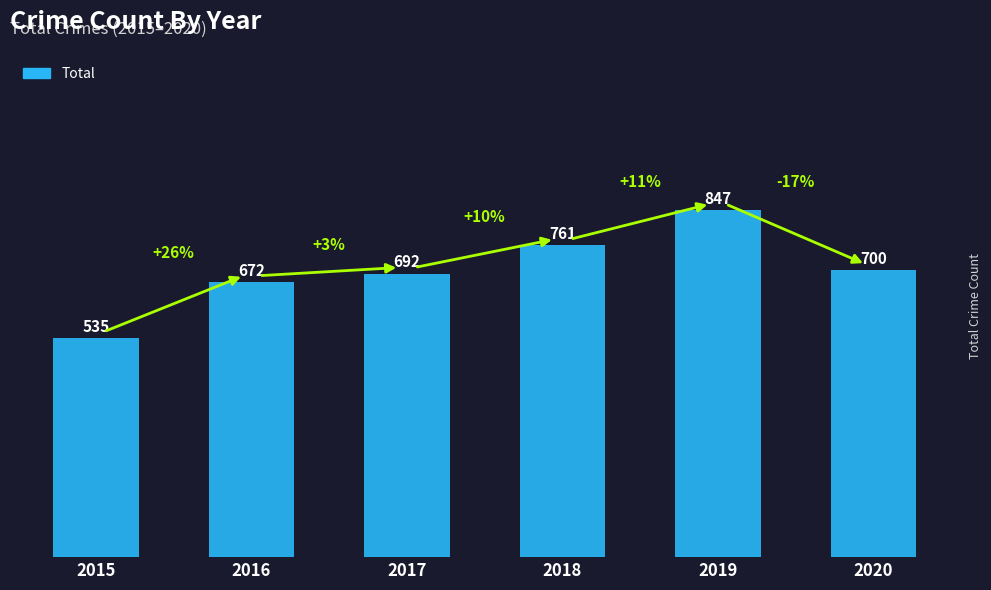

The chart shows a value of 761 at 2018. True or false?

True